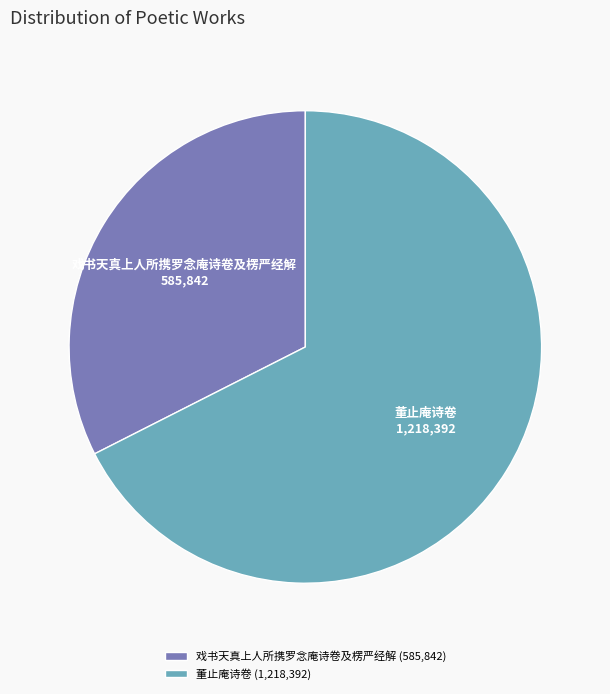

How many slices are in this pie chart?

2